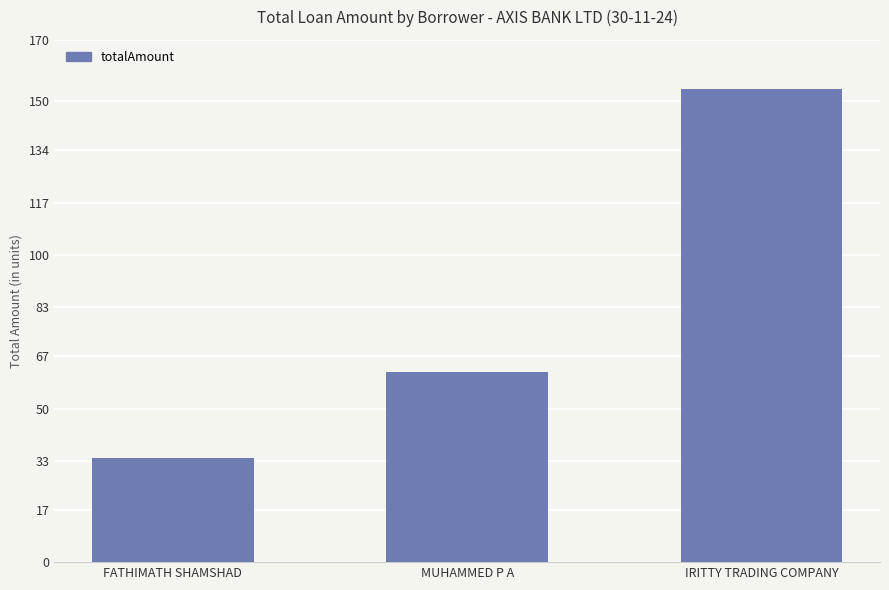

Count the number of data series in this chart.

1